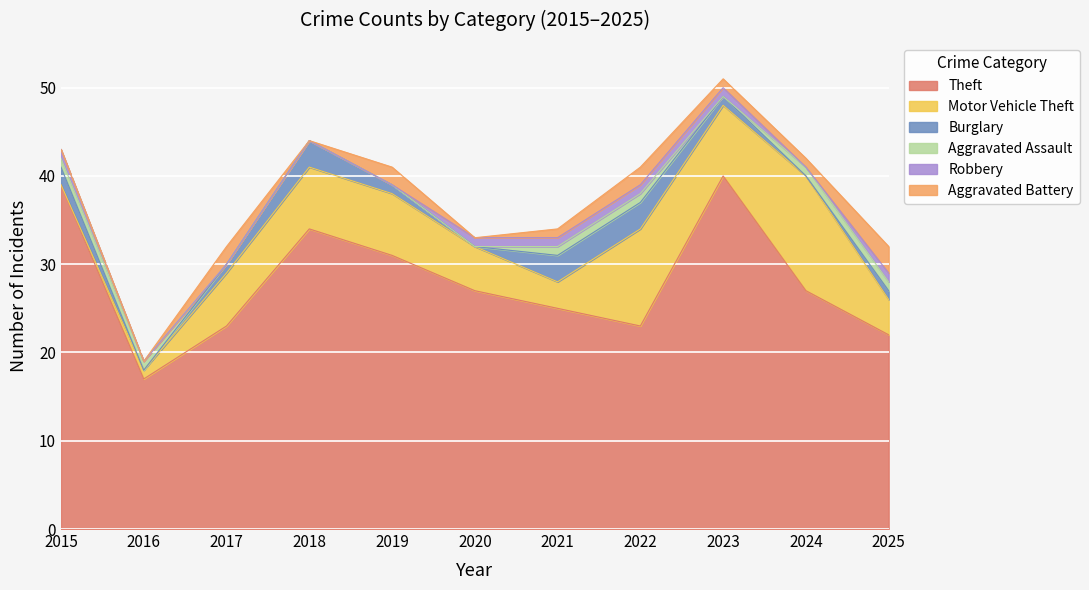

Reading left to right, extract all data points from this chart.

Theft: 2015=39	2016=17	2017=23	2018=34	2019=31	2020=27	2021=25	2022=23	2023=40	2024=27	2025=22
Motor Vehicle Theft: 2015=0	2016=1	2017=6	2018=7	2019=7	2020=5	2021=3	2022=11	2023=8	2024=13	2025=4
Burglary: 2015=2	2016=0	2017=1	2018=3	2019=1	2020=0	2021=3	2022=3	2023=1	2024=0	2025=1
Aggravated Assault: 2015=1	2016=1	2017=0	2018=0	2019=0	2020=0	2021=1	2022=1	2023=0	2024=1	2025=1
Robbery: 2015=1	2016=0	2017=0	2018=0	2019=0	2020=1	2021=1	2022=1	2023=1	2024=0	2025=1
Aggravated Battery: 2015=0	2016=0	2017=2	2018=0	2019=2	2020=0	2021=1	2022=2	2023=1	2024=1	2025=3